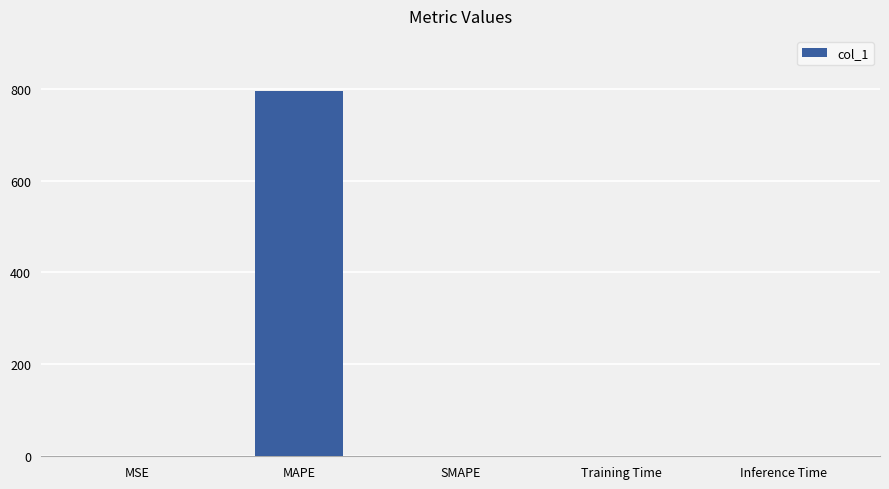

What is the change in value from MAPE to Inference Time?

-795.5